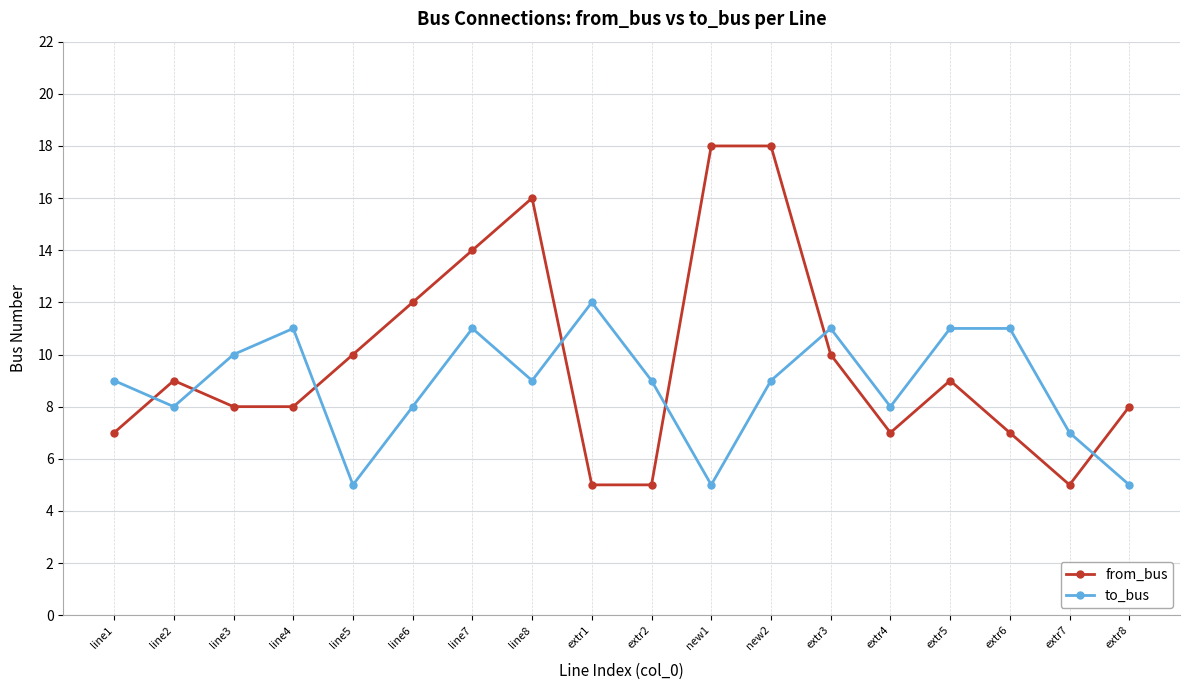

How many series are shown in this chart?

2